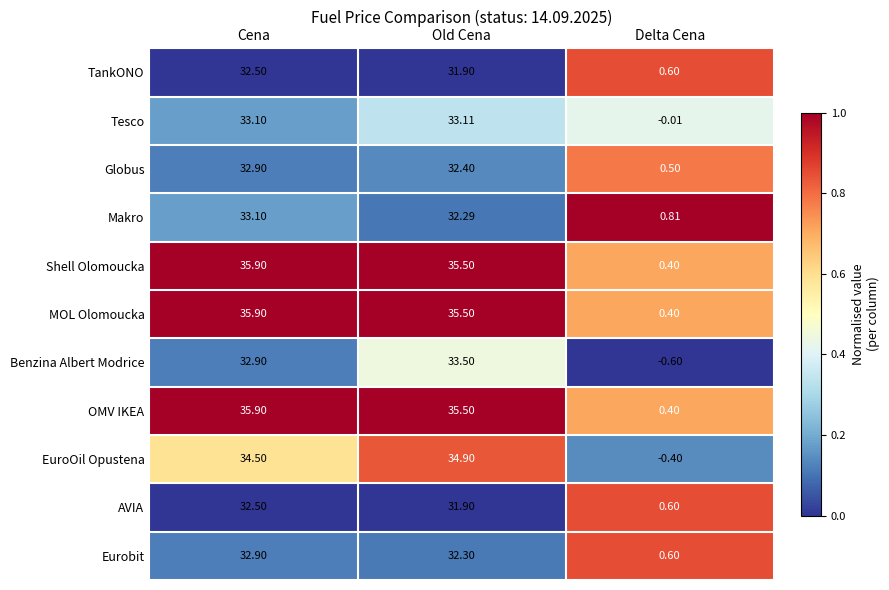

Which series changed the most between Old Cena and Delta Cena?

EuroOil Opustena